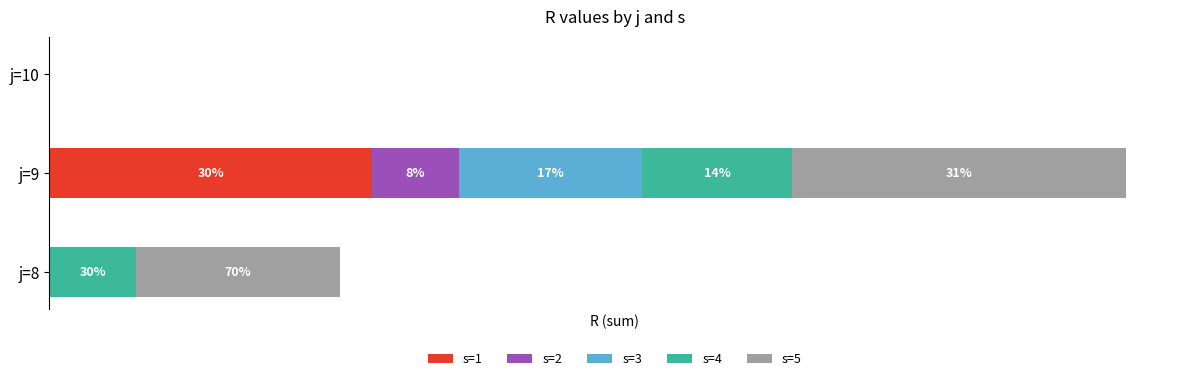

What are all the series names shown in the legend?

s=1, s=2, s=3, s=4, s=5